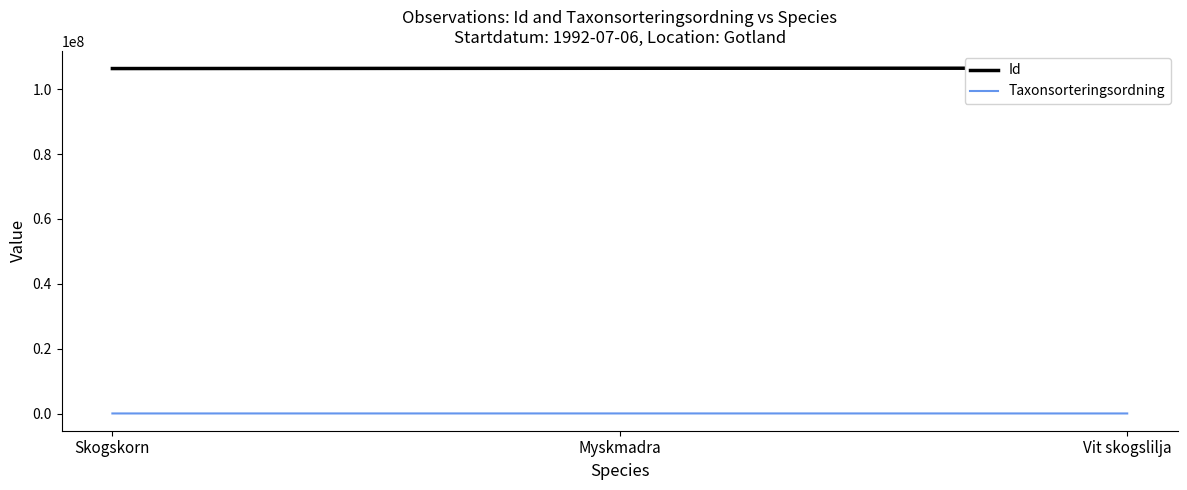

What is the value of the Taxonsorteringsordning point at the 3rd from the left?

96225